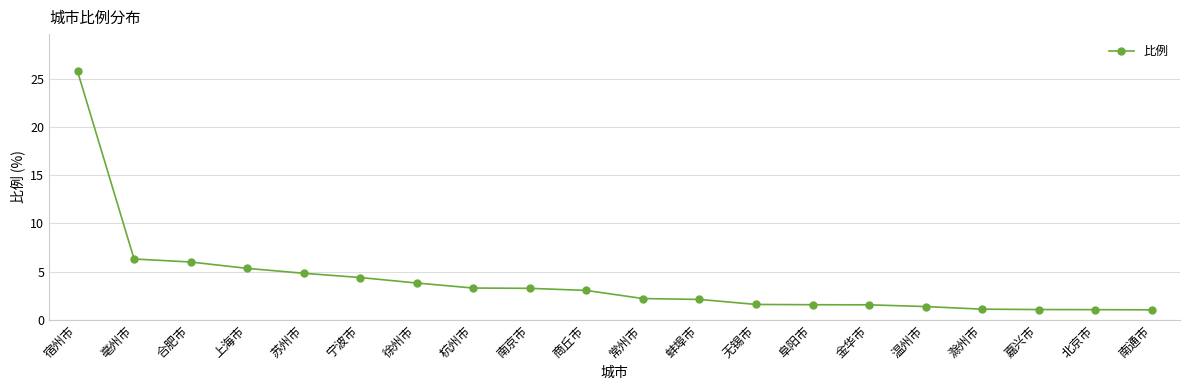

What is the sum of all values?

80.8